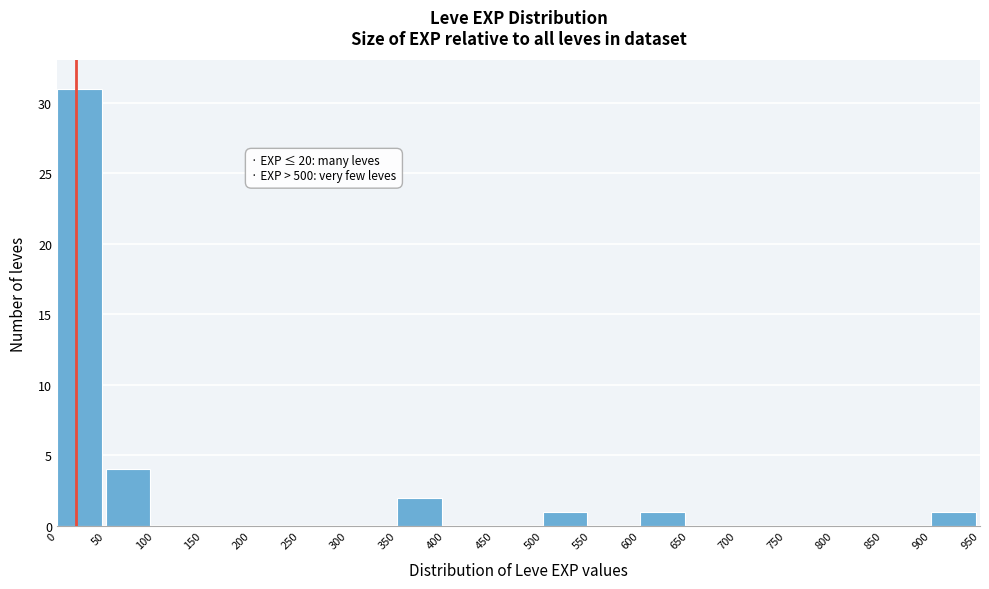

Over which range of the x-axis is the bar tallest?

0 to 50